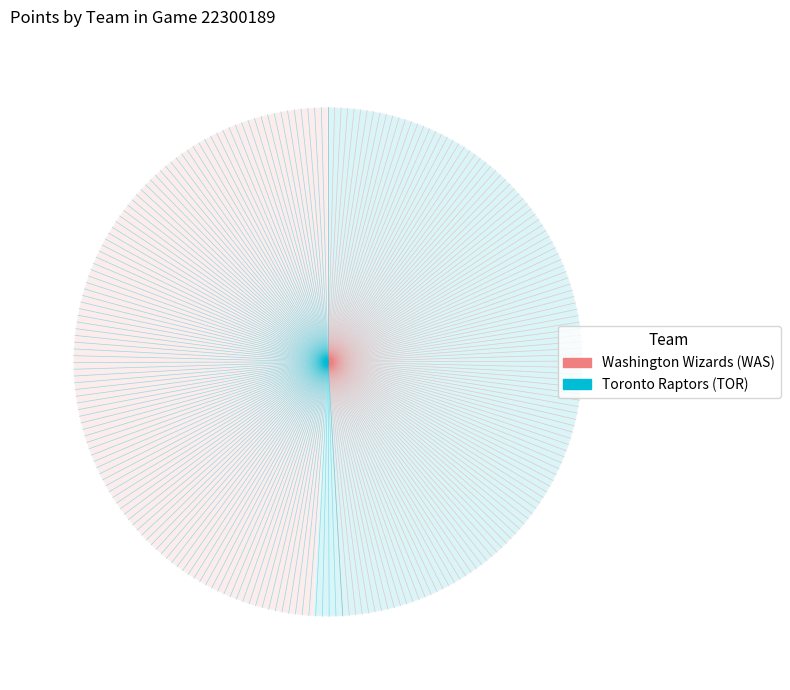

To the nearest percent, what portion does Washington Wizards represent?

49%